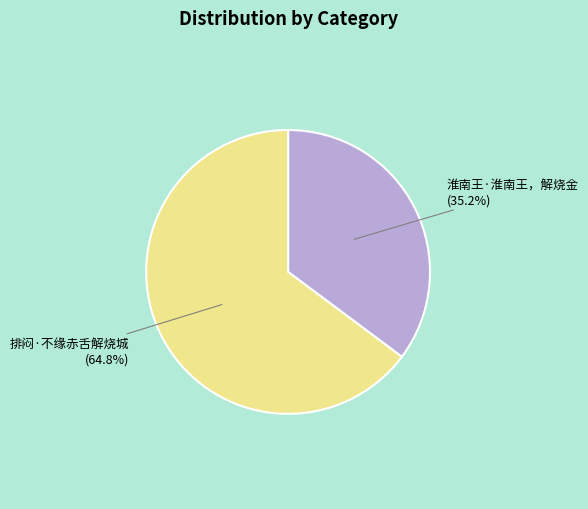

Rank the categories by value from lowest to highest.

淮南王·淮南王，解烧金, 排闷·不缘赤舌解烧城